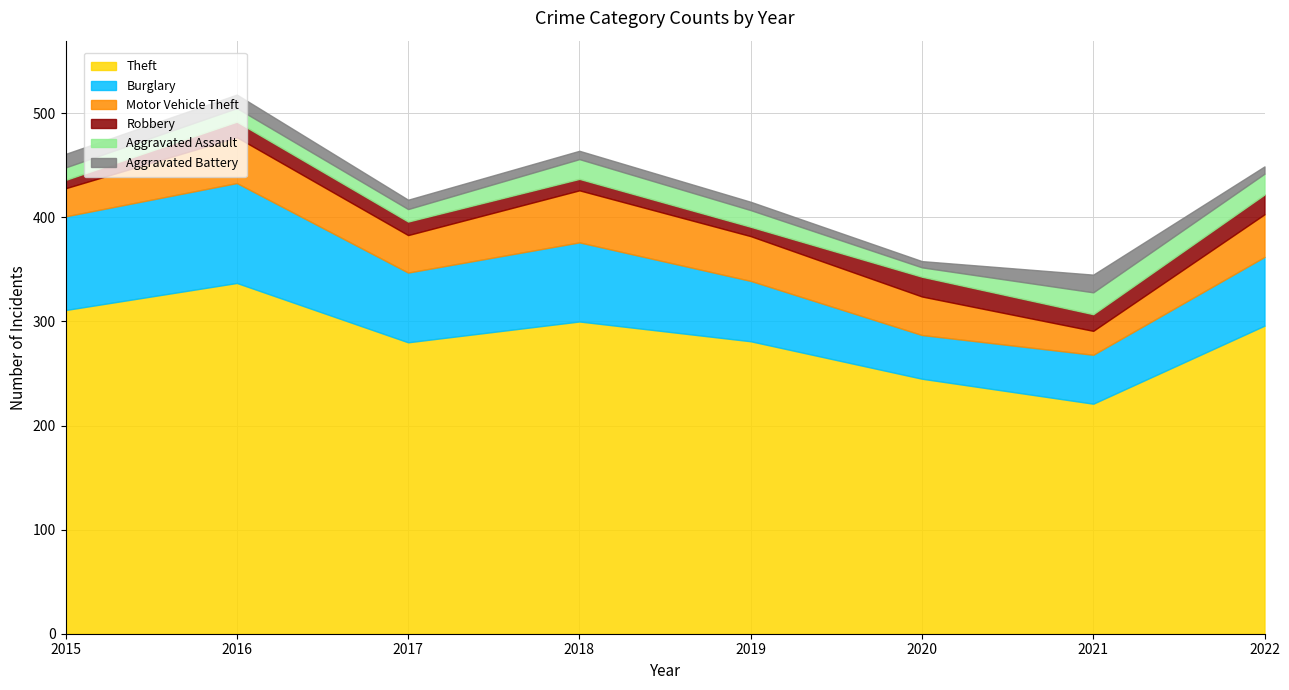

Reading left to right, extract all data points from this chart.

Theft: 2015=311	2016=337	2017=280	2018=300	2019=281	2020=245	2021=221	2022=296
Burglary: 2015=90	2016=96	2017=67	2018=76	2019=58	2020=42	2021=47	2022=66
Motor Vehicle Theft: 2015=27	2016=44	2017=36	2018=50	2019=43	2020=37	2021=23	2022=41
Robbery: 2015=8	2016=15	2017=13	2018=11	2019=9	2020=19	2021=16	2022=19
Aggravated Assault: 2015=12	2016=13	2017=12	2018=19	2019=16	2020=9	2021=21	2022=20
Aggravated Battery: 2015=13	2016=13	2017=9	2018=8	2019=8	2020=6	2021=17	2022=7